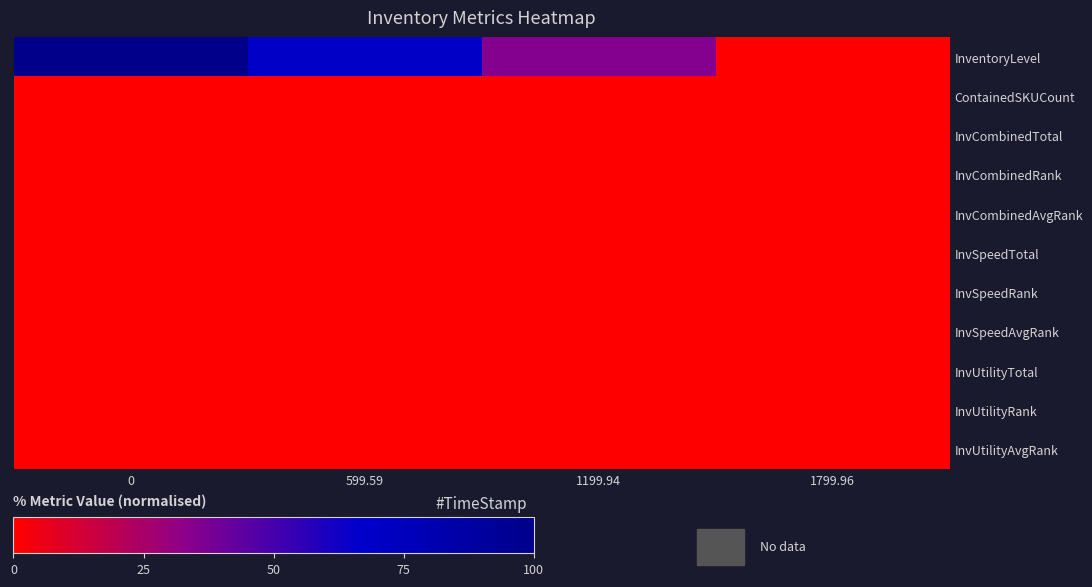

Reading left to right, list all the values displayed in this chart.

InventoryLevel: 0=100.0	599.59=69.8	1199.94=34.9	1799.96=0.0
ContainedSKUCount: 0=0.0	599.59=0.0	1199.94=0.0	1799.96=0.0
InvCombinedTotal: 0=0.0	599.59=0.0	1199.94=0.0	1799.96=0.0
InvCombinedRank: 0=0.0	599.59=0.0	1199.94=0.0	1799.96=0.0
InvCombinedAvgRank: 0=0.0	599.59=0.0	1199.94=0.0	1799.96=0.0
InvSpeedTotal: 0=0.0	599.59=0.0	1199.94=0.0	1799.96=0.0
InvSpeedRank: 0=0.0	599.59=0.0	1199.94=0.0	1799.96=0.0
InvSpeedAvgRank: 0=0.0	599.59=0.0	1199.94=0.0	1799.96=0.0
InvUtilityTotal: 0=0.0	599.59=0.0	1199.94=0.0	1799.96=0.0
InvUtilityRank: 0=0.0	599.59=0.0	1199.94=0.0	1799.96=0.0
InvUtilityAvgRank: 0=0.0	599.59=0.0	1199.94=0.0	1799.96=0.0